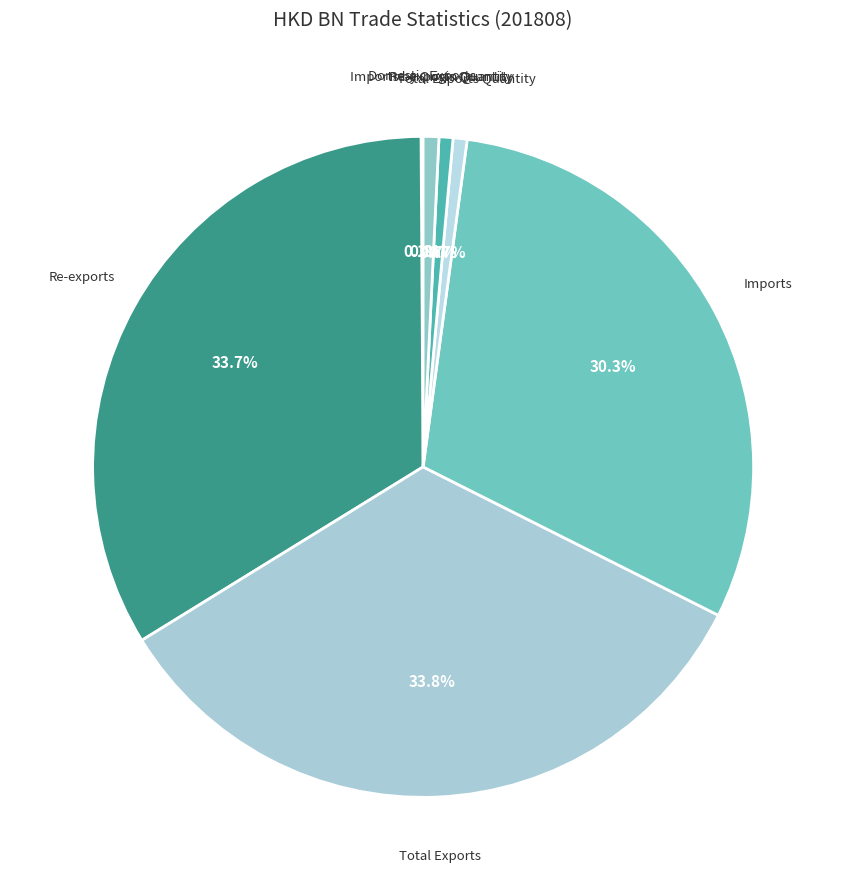

Is there a majority slice in this chart?

No